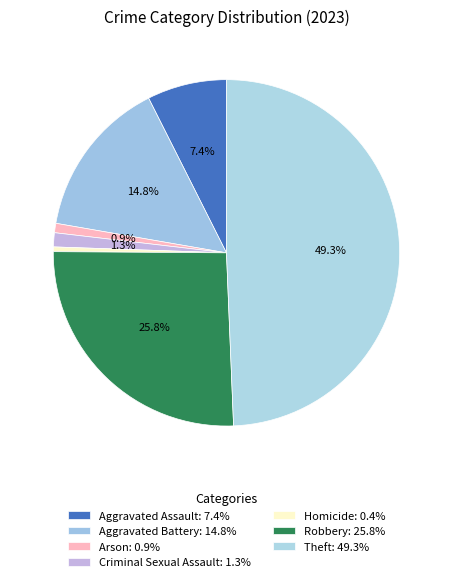

To the nearest percent, what is the average slice percentage?

14%